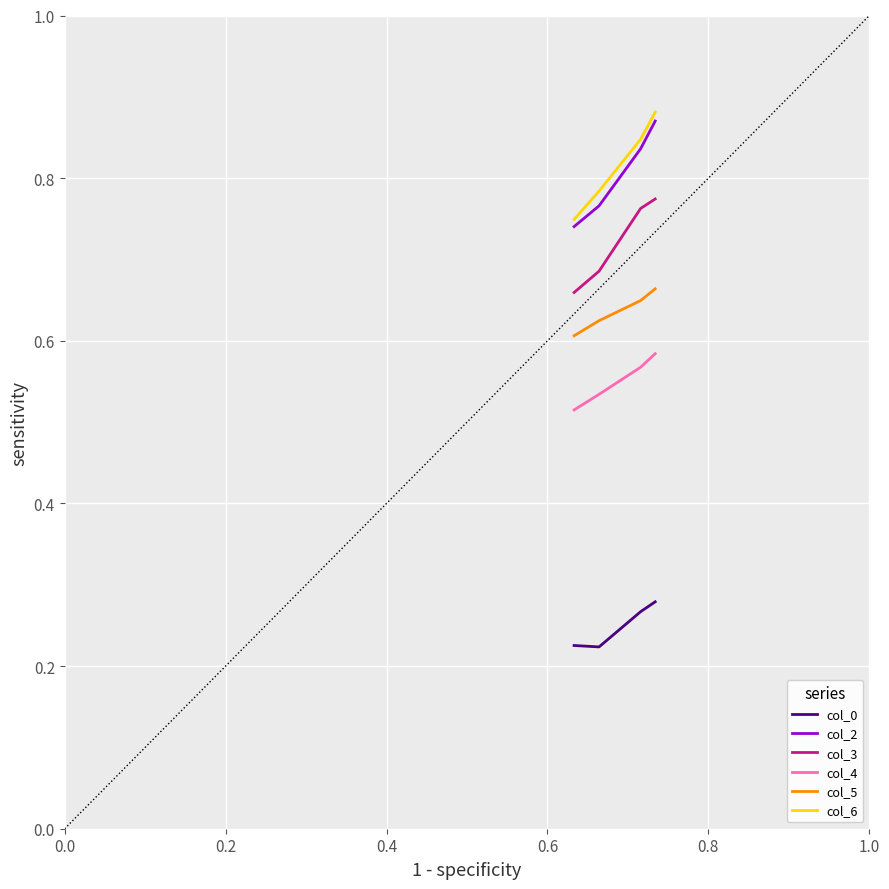

Does the chart display data point markers on the line(s)?

No